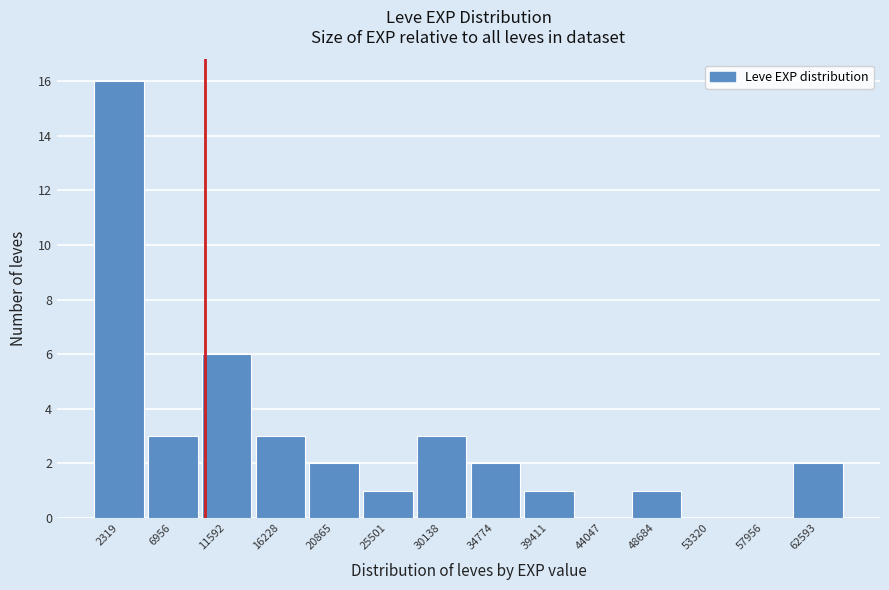

Reading left to right, transcribe this chart: for each bar, give the range it covers on the x-axis and its height. Neither the bar edges nor the heights are printed on the chart, so give them approximately, as read against the axes.

0 to 4500: 16
4500 to 9500: 3
9500 to 14000: 6
14000 to 18500: 3
18500 to 23000: 2
23000 to 28000: 1
28000 to 32500: 3
32500 to 37000: 2
37000 to 41500: 1
41500 to 46500: 0
46500 to 51000: 1
51000 to 55500: 0
55500 to 60500: 0
60500 to 65000: 2